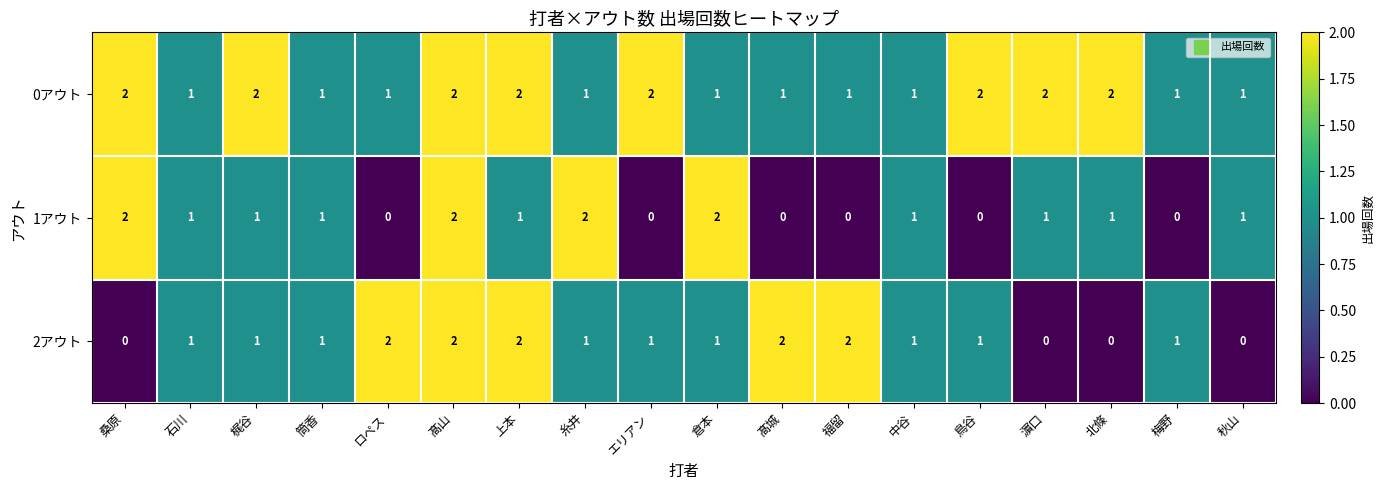

Which series has the largest total across all categories?

0アウト